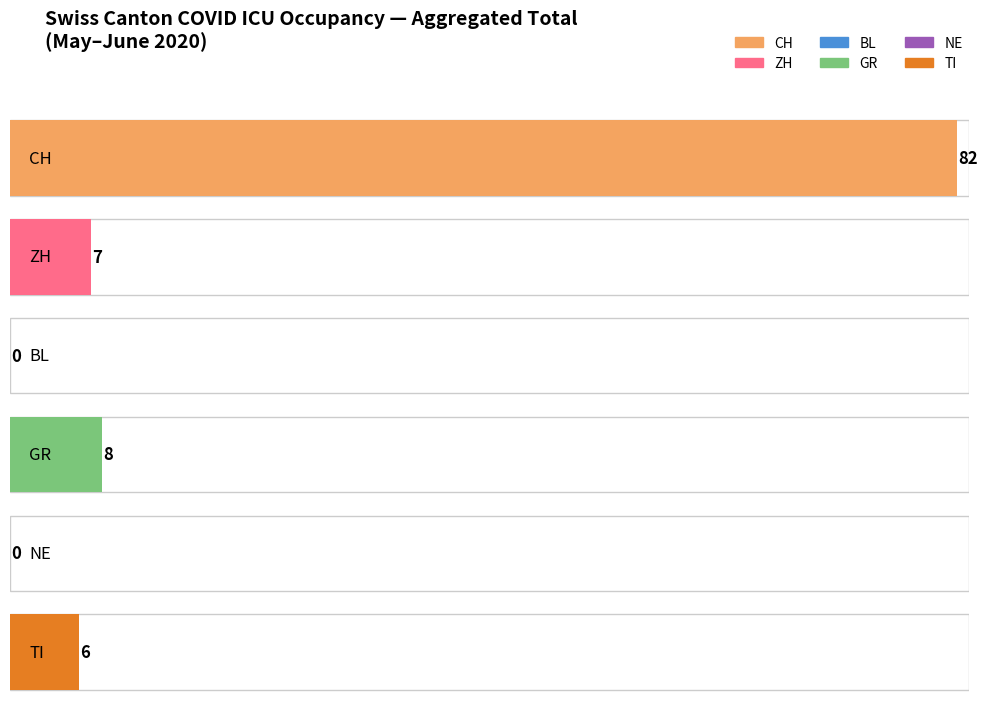

Which series has the widest spread of values?

CH